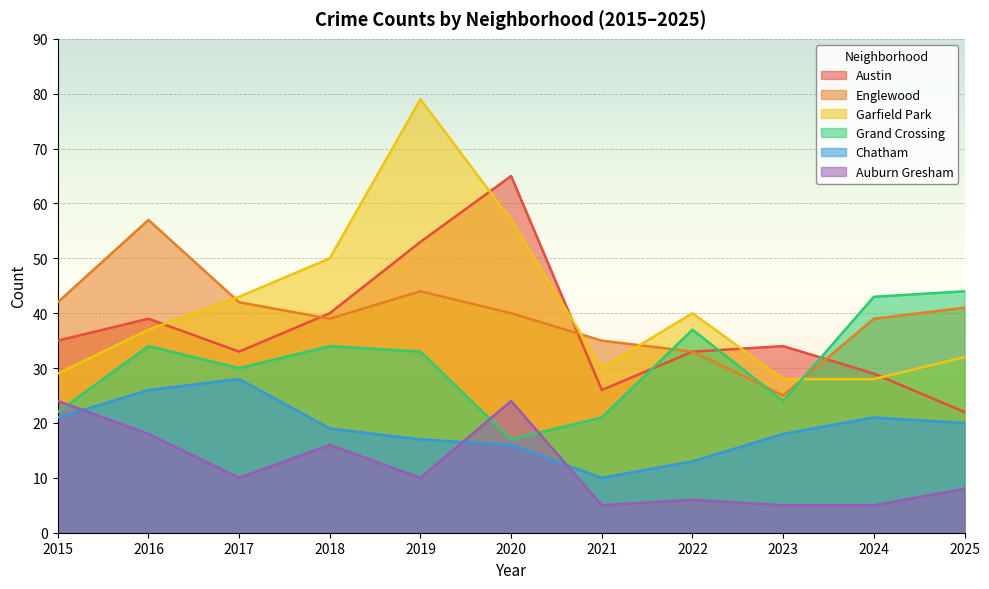

What is the minimum value for Grand Crossing?

17